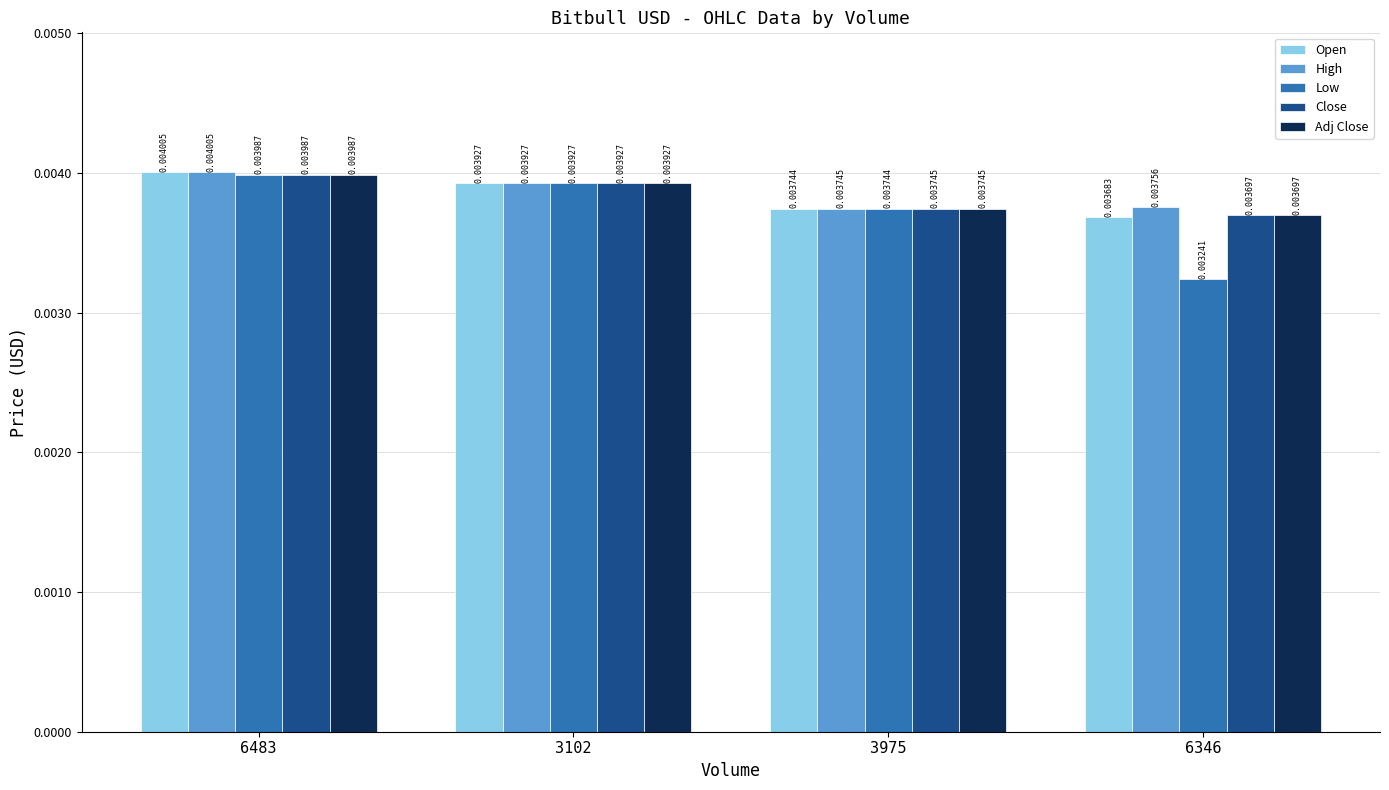

Between 6483 and 3975, which series saw the biggest shift?

Open